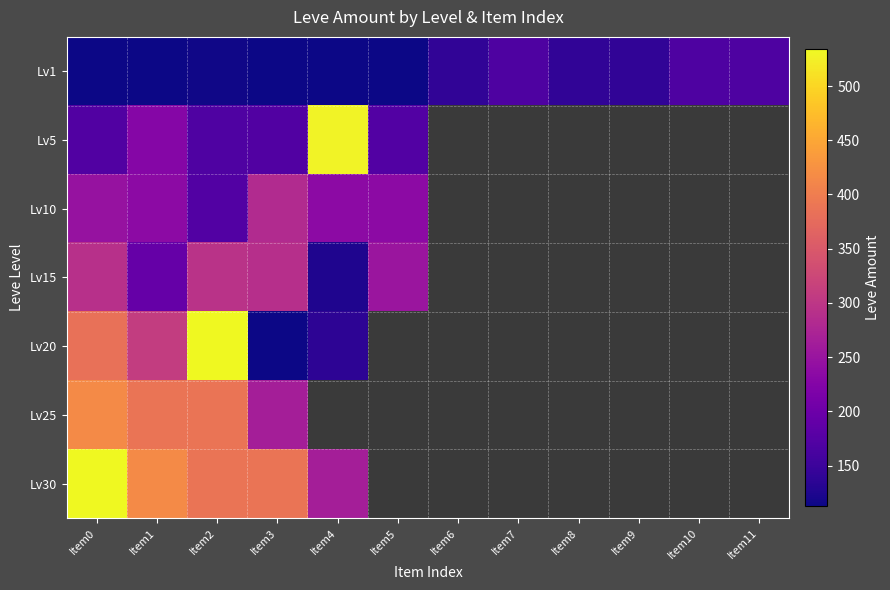

Between Item0 and Item2, which is larger?

Item2